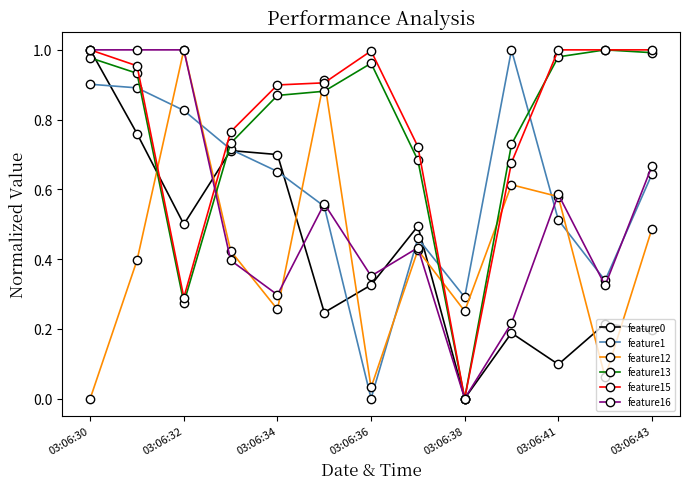

How many positive values does the feature16 series have?

12